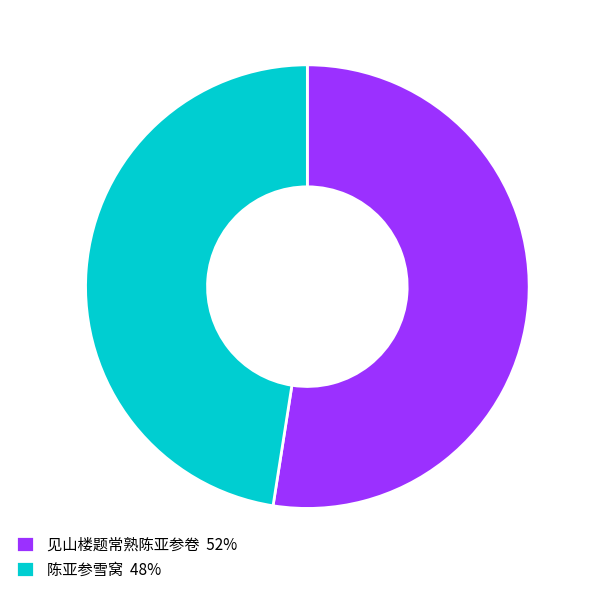

Do 见山楼题常熟陈亚参卷 52% and 陈亚参雪窝 48% together represent more than half of the pie?

Yes